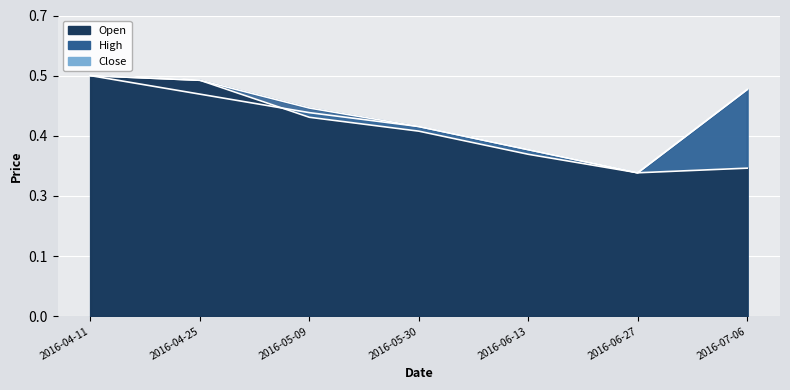

True or false: High and Open cross at least once.

False